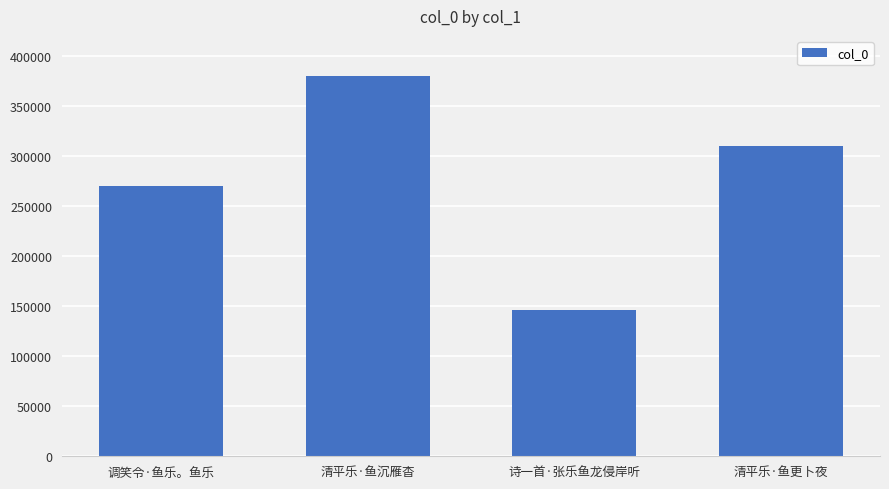

Which label corresponds to the largest value in the chart?

清平乐·鱼沉雁杳